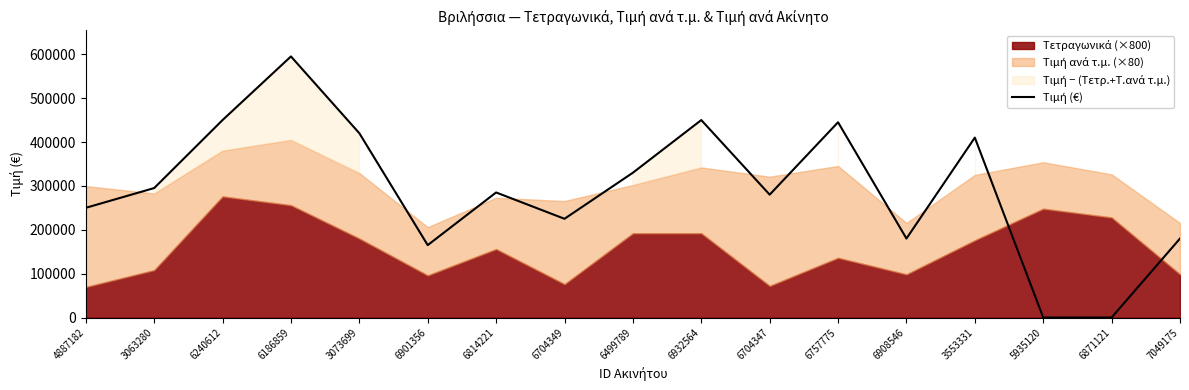

What value does the data have at 7049175, to the nearest 10?

180000